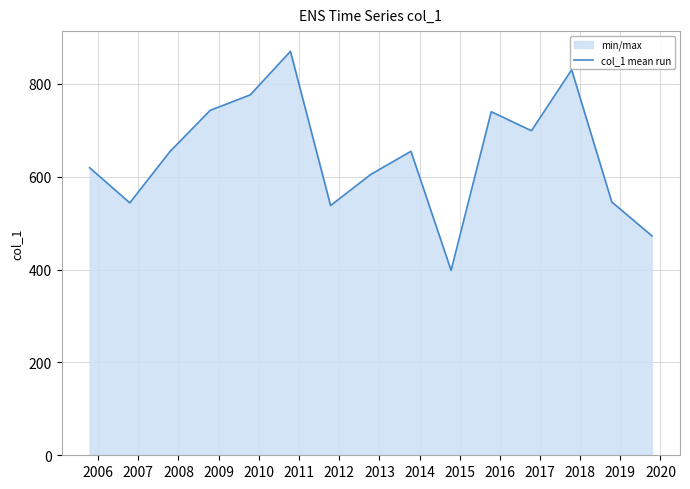

What is the smallest value displayed?

398.2